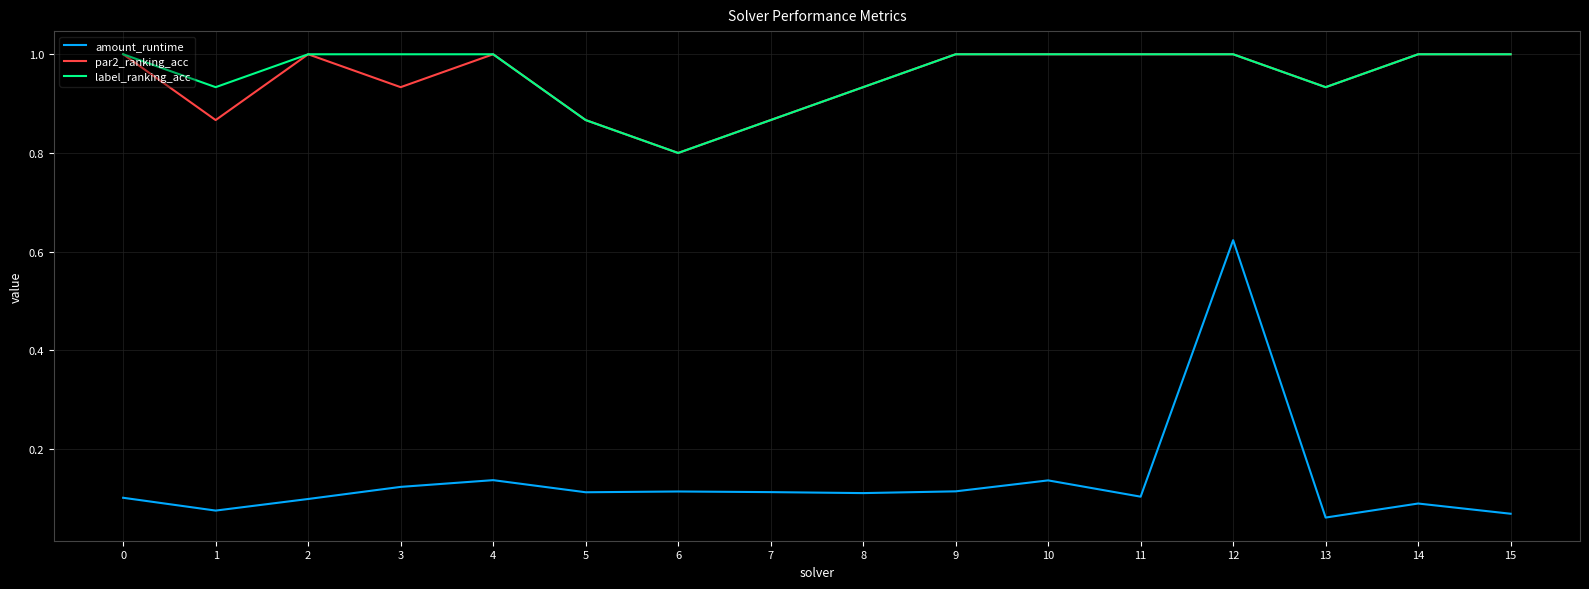

What is the minimum value for label_ranking_acc?

0.8